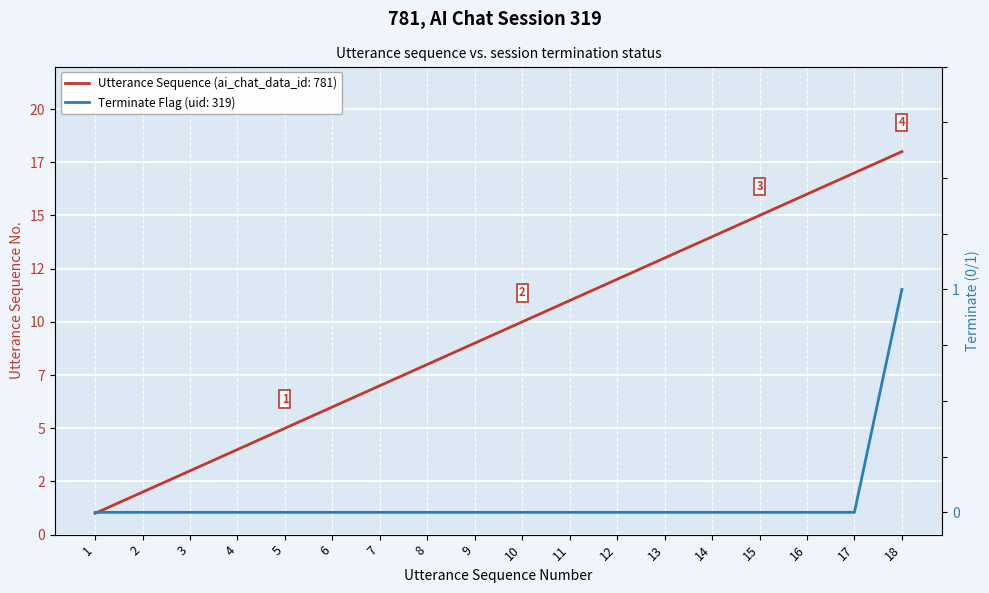

What is the lowest value of the utterance_seq series?

1